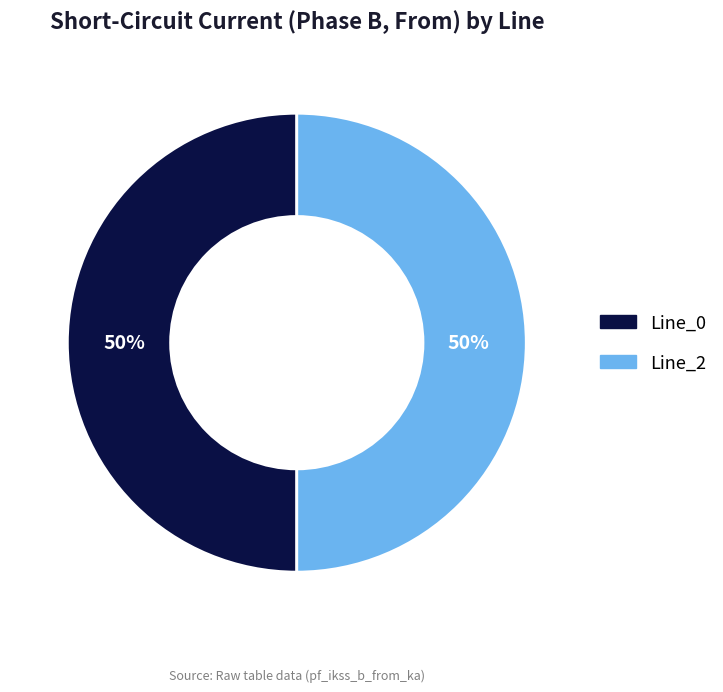

To the nearest percent, what is the average slice percentage?

50%